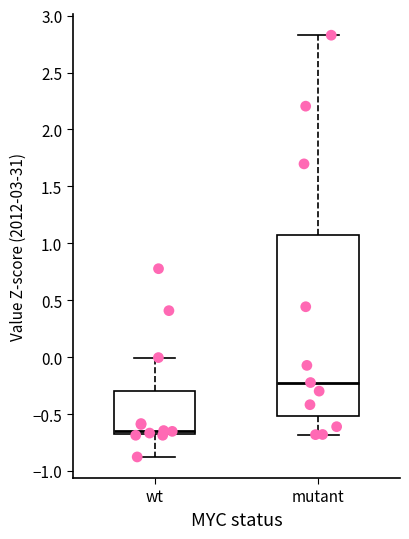

Reading left to right, transcribe this box plot: for each box, give where its median line is, the range the box spans, and where its two whiskers end, as read against the y-axis. The values are not printed on the chart, so give them approximately, as read against the axis.

wt: median -0.65, box -0.70 to -0.30, whiskers -0.90 to 0.00
mutant: median -0.20, box -0.50 to 1.05, whiskers -0.70 to 2.85